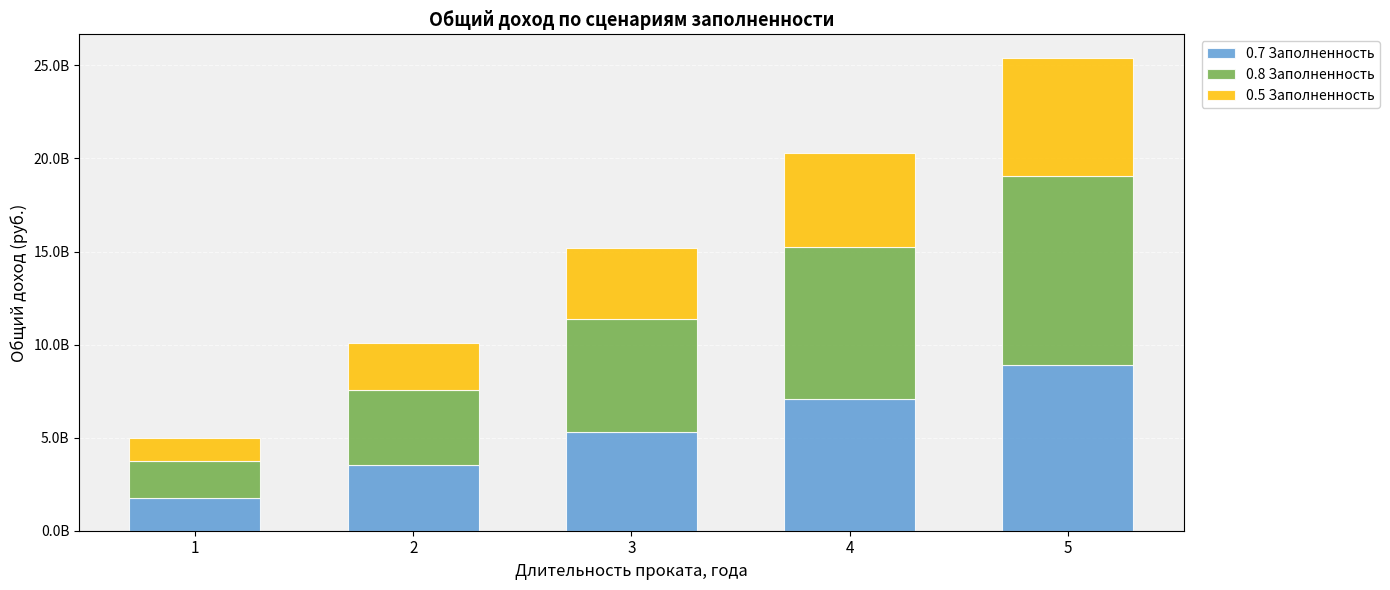

Between 4 and 3, which is larger?

4